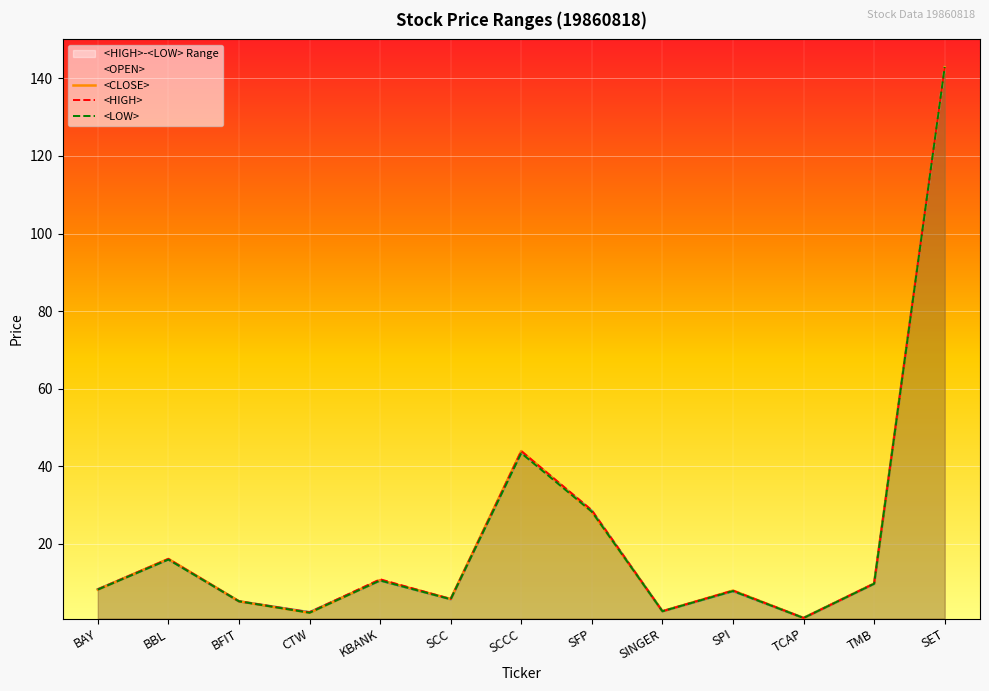

What position from the right is TMB?

2